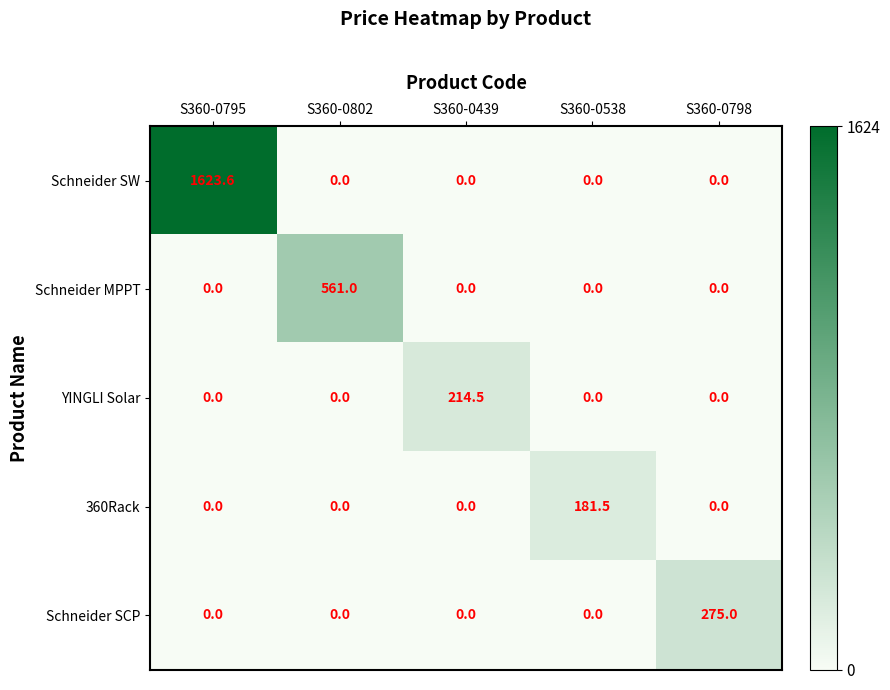

The value of 360Rack at S360-0439 is 76.0. True or false?

False